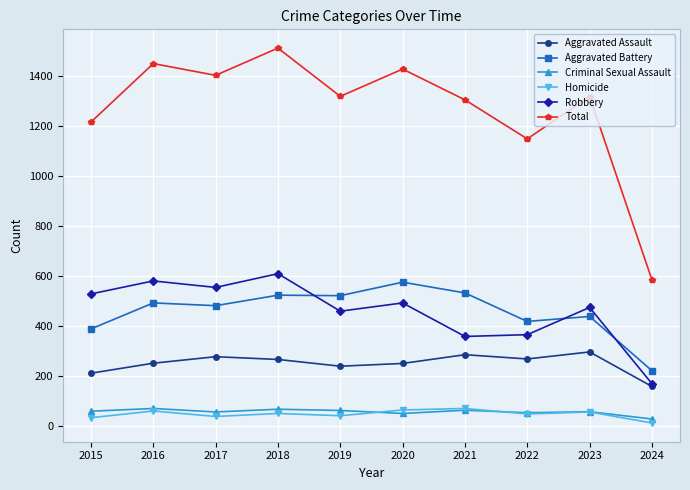

True or false: Homicide has a value of 63 at 2020.

True